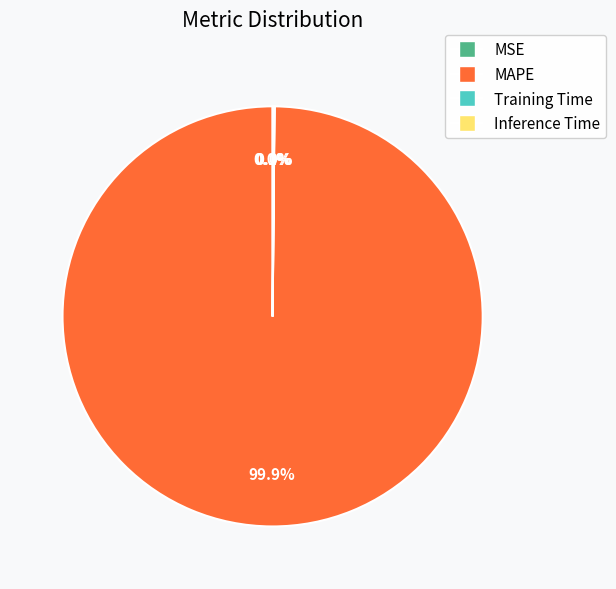

What percentage is the MAPE slice, to the nearest percent?

100%